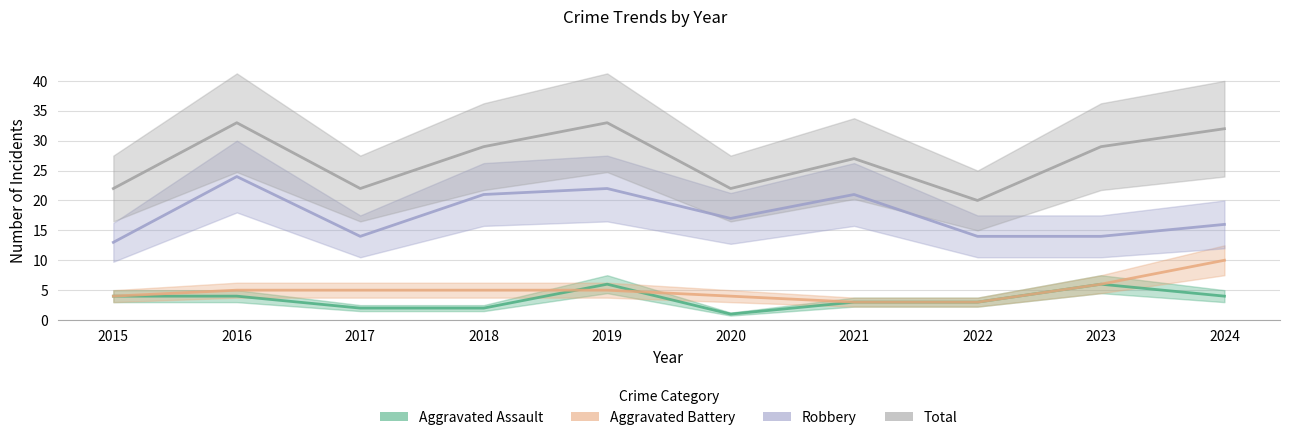

Reading right to left, transcribe all the data shown in this chart.

Aggravated Assault: 4	6	3	3	1	6	2	2	4	4
Aggravated Battery: 10	6	3	3	4	5	5	5	5	4
Robbery: 16	14	14	21	17	22	21	14	24	13
Total: 32	29	20	27	22	33	29	22	33	22